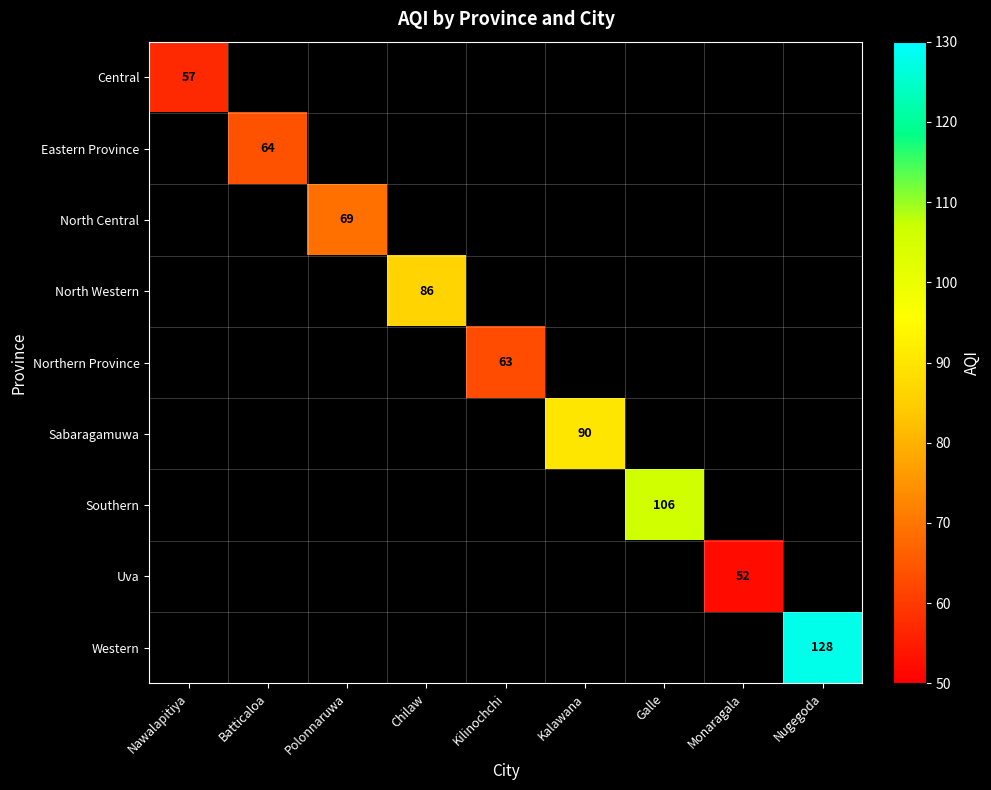

At how many categories does at least one series exceed 113?

1